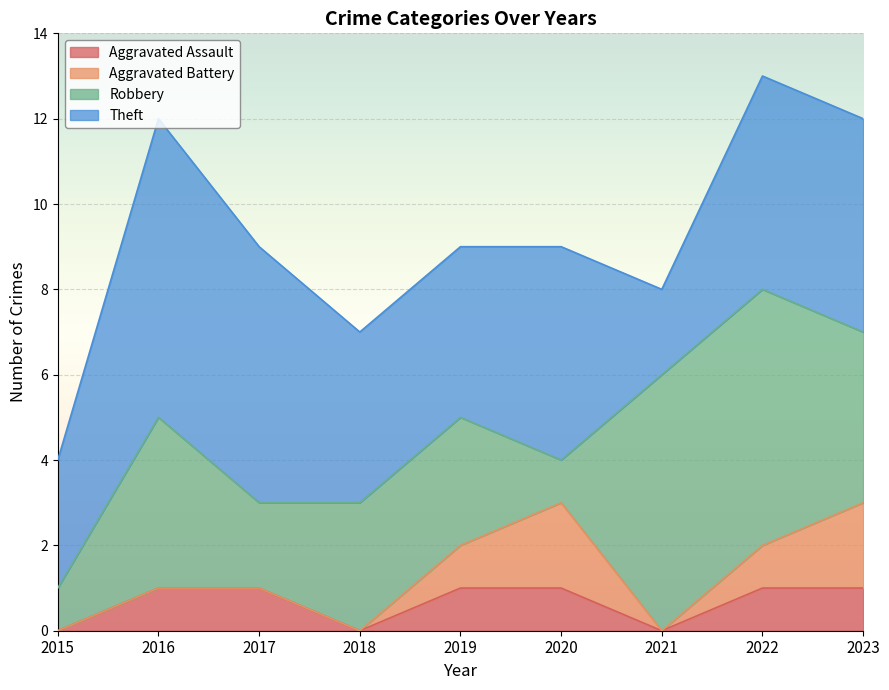

What are all the series names shown in the legend?

Aggravated Assault, Aggravated Battery, Robbery, Theft